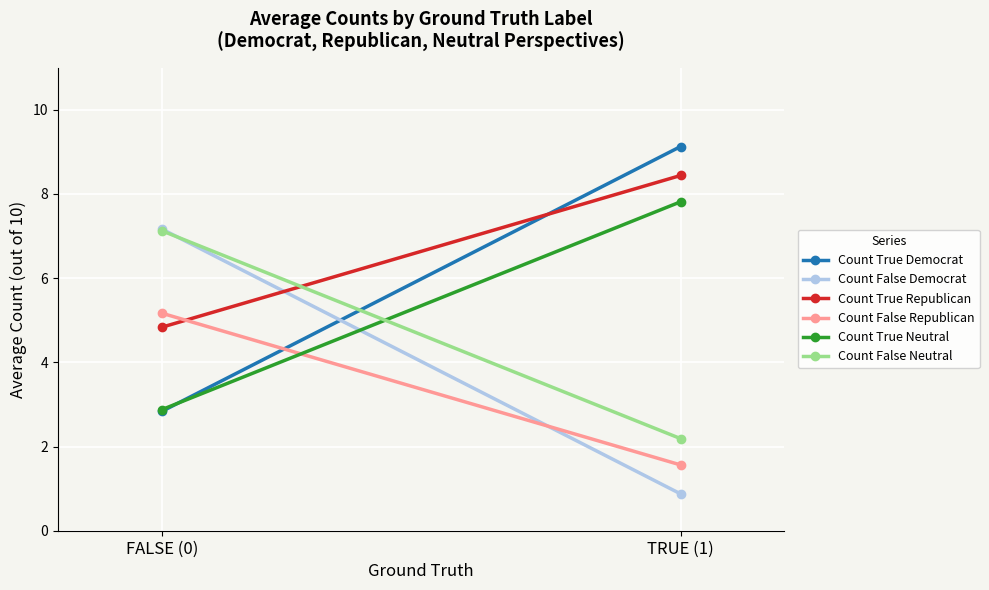

What is the value of the Count False Neutral point at the 1st from the left?

7.1